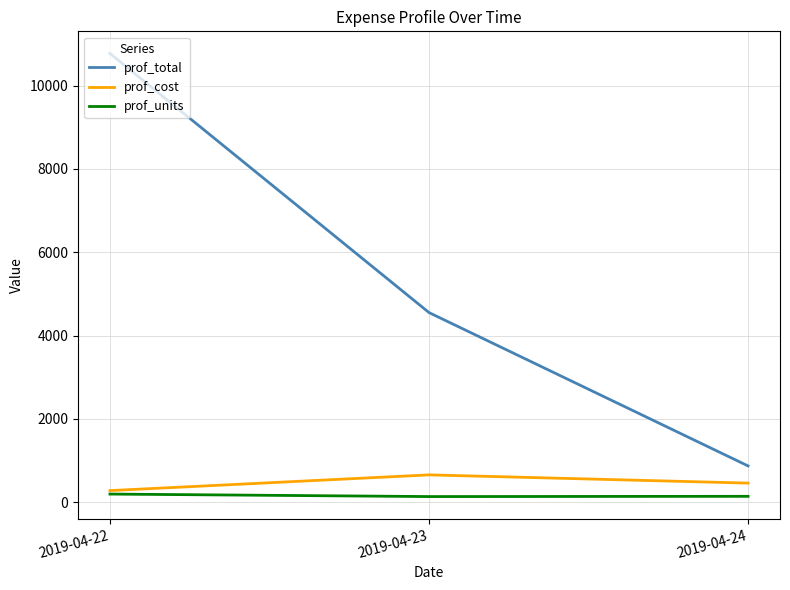

Which series has the widest spread of values?

prof_total